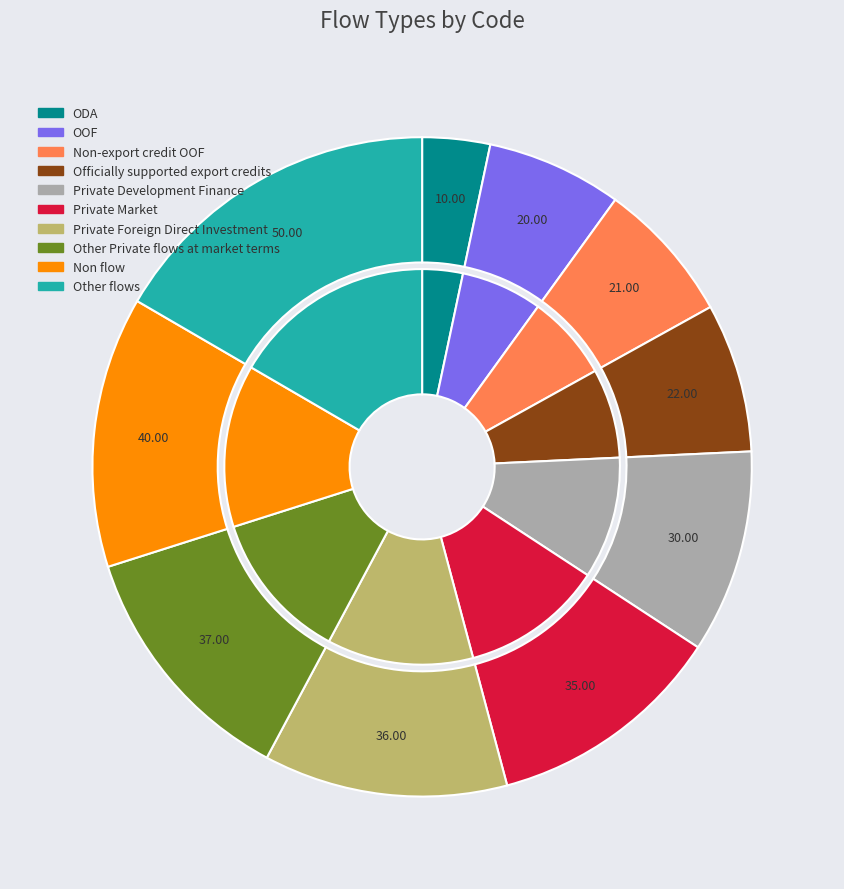

What is the change in value from Non-export credit OOF to Private Development Finance?

+9